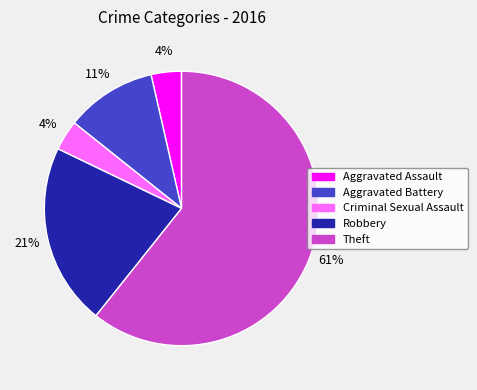

Which category accounts for the majority?

Theft